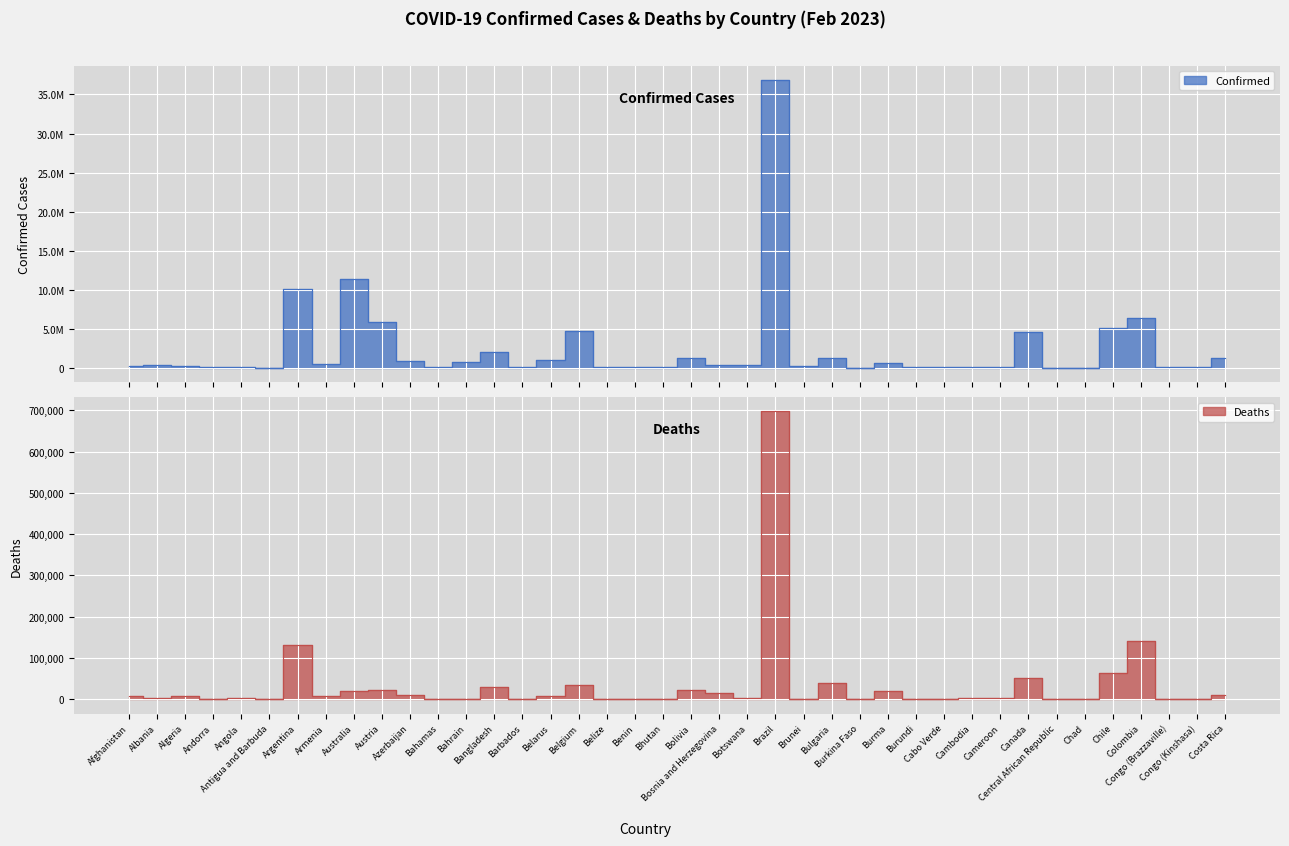

Rank the categories by Confirmed value from lowest to highest.

Chad, Antigua and Barbuda, Central African Republic, Burkina Faso, Congo (Brazzaville), Benin, Bahamas, Andorra, Burundi, Bhutan, Cabo Verde, Belize, Congo (Kinshasa), Angola, Barbados, Cameroon, Cambodia, Afghanistan, Algeria, Brunei, Botswana, Albania, Bosnia and Herzegovina, Armenia, Burma, Bahrain, Azerbaijan, Belarus, Costa Rica, Bolivia, Bulgaria, Bangladesh, Canada, Belgium, Chile, Austria, Colombia, Argentina, Australia, Brazil